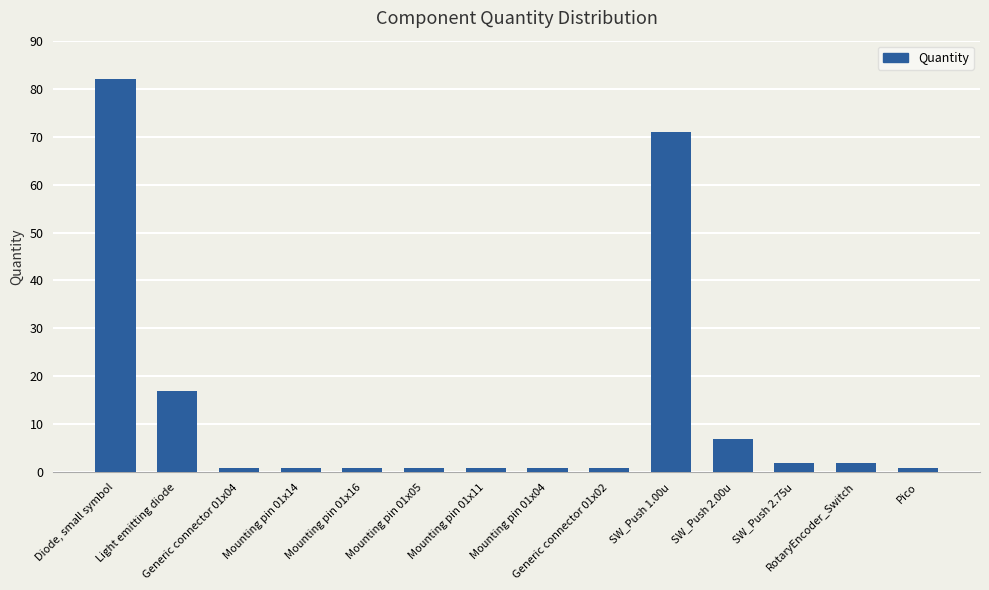

What is the greatest value displayed?

82